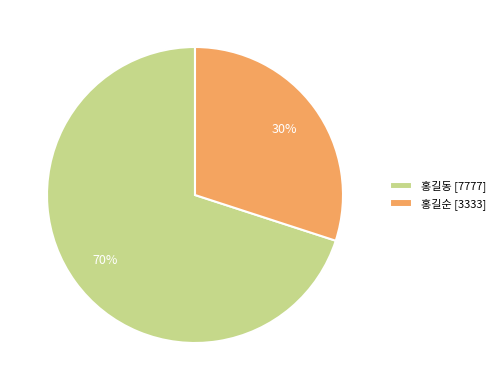

To the nearest percent, what is the average slice percentage?

50%